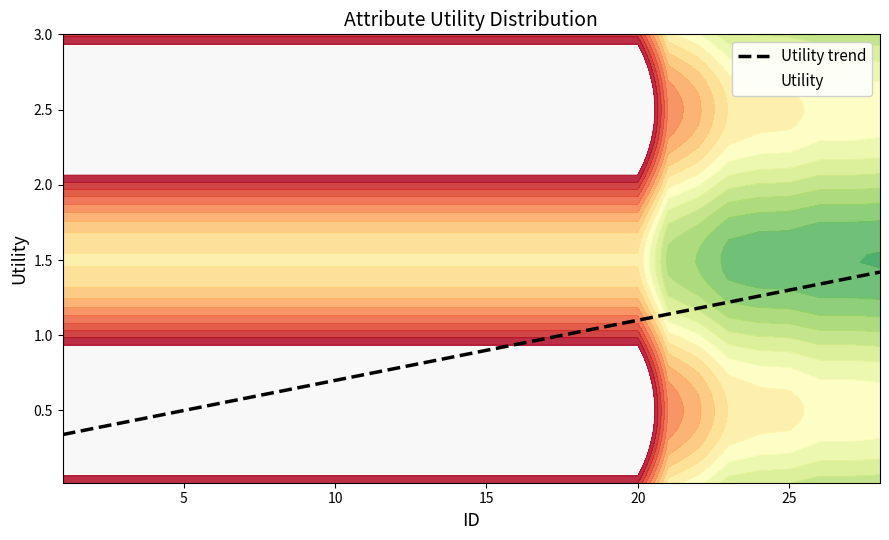

What is the maximum value for Utility trend?

1.4